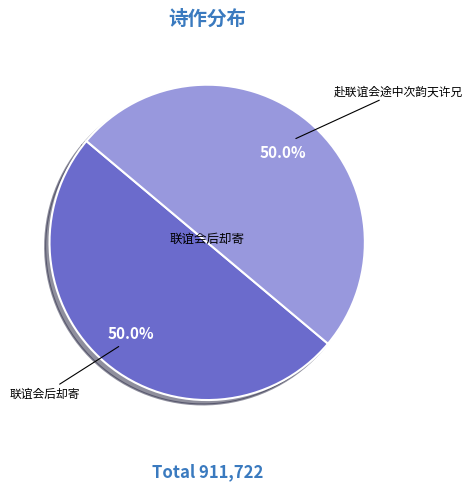

Do 联谊会后却寄 and 赴联谊会途中次韵天许兄 together represent more than half of the pie?

Yes